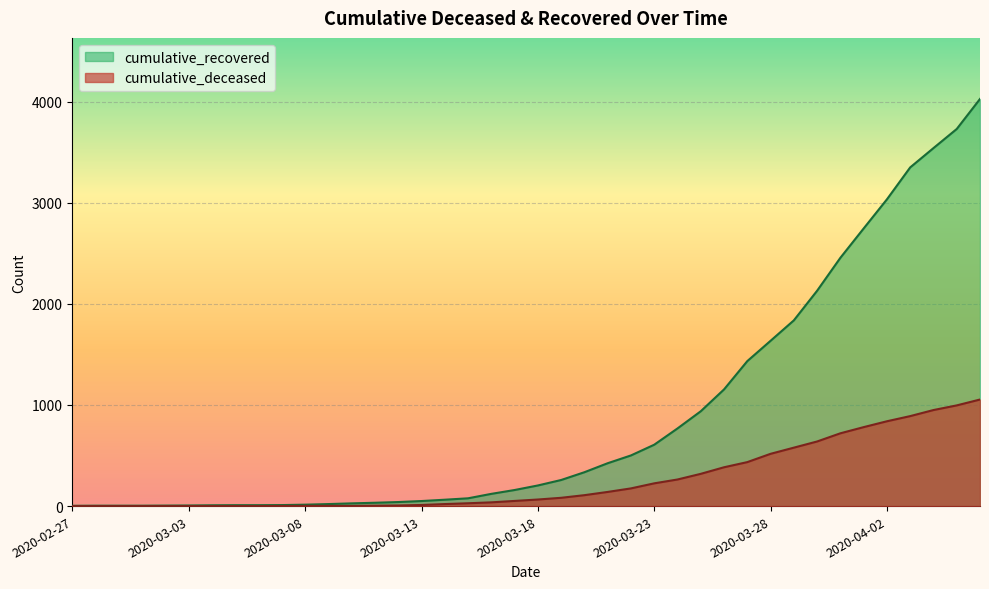

What is the difference between the maximum and minimum values in the cumulative_deceased series?

1054